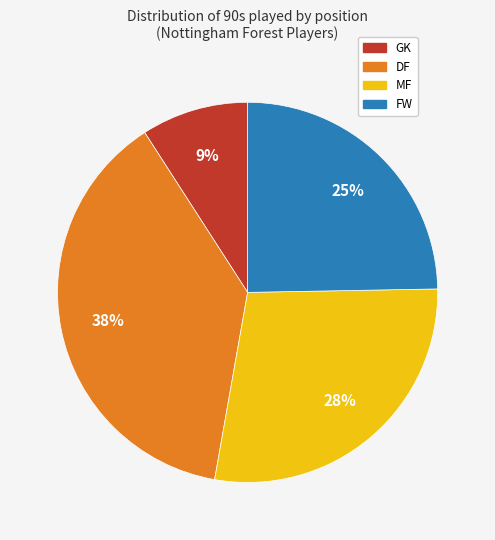

Do MF and GK together represent more than half of the pie?

No